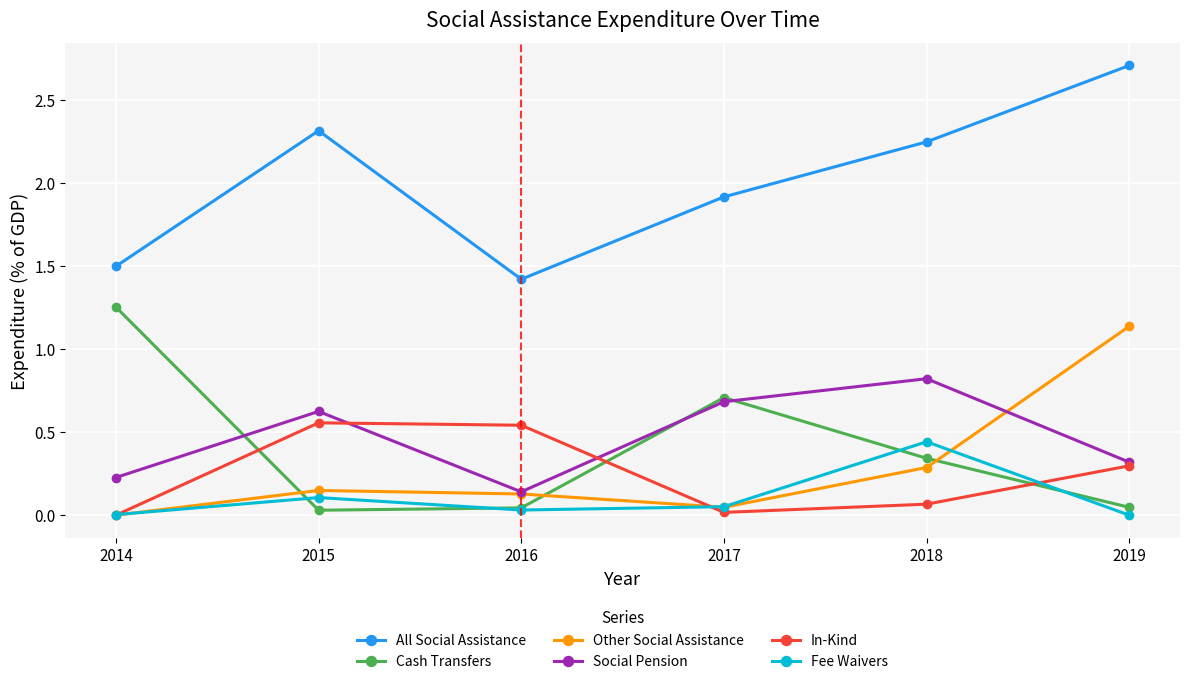

Does the chart have visible grid lines?

Yes